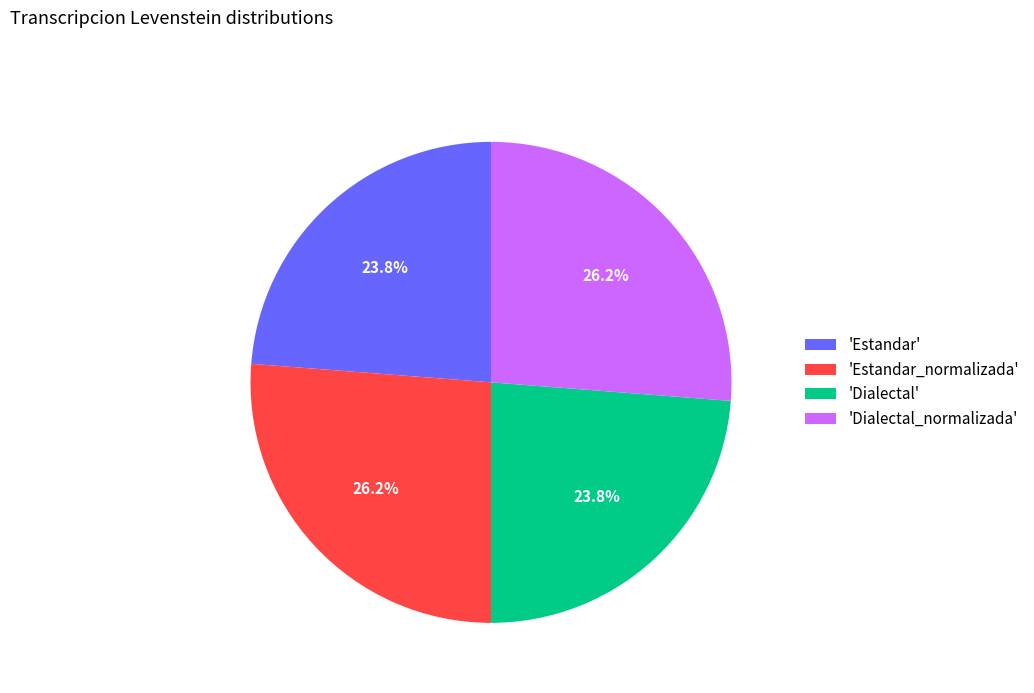

Is there a majority slice in this chart?

No